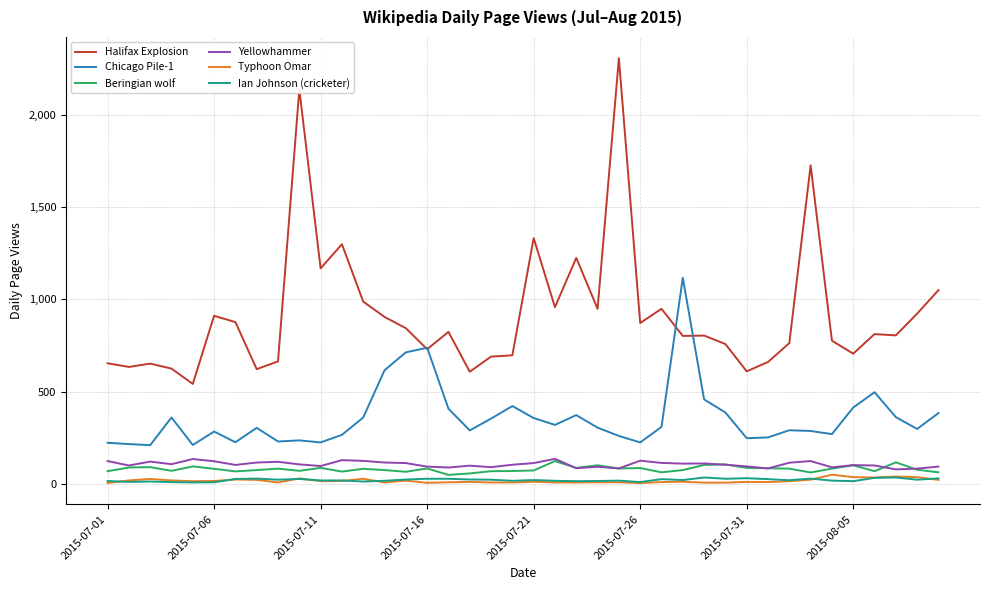

True or false: Chicago Pile-1 and Ian Johnson (cricketer) cross at least once.

False